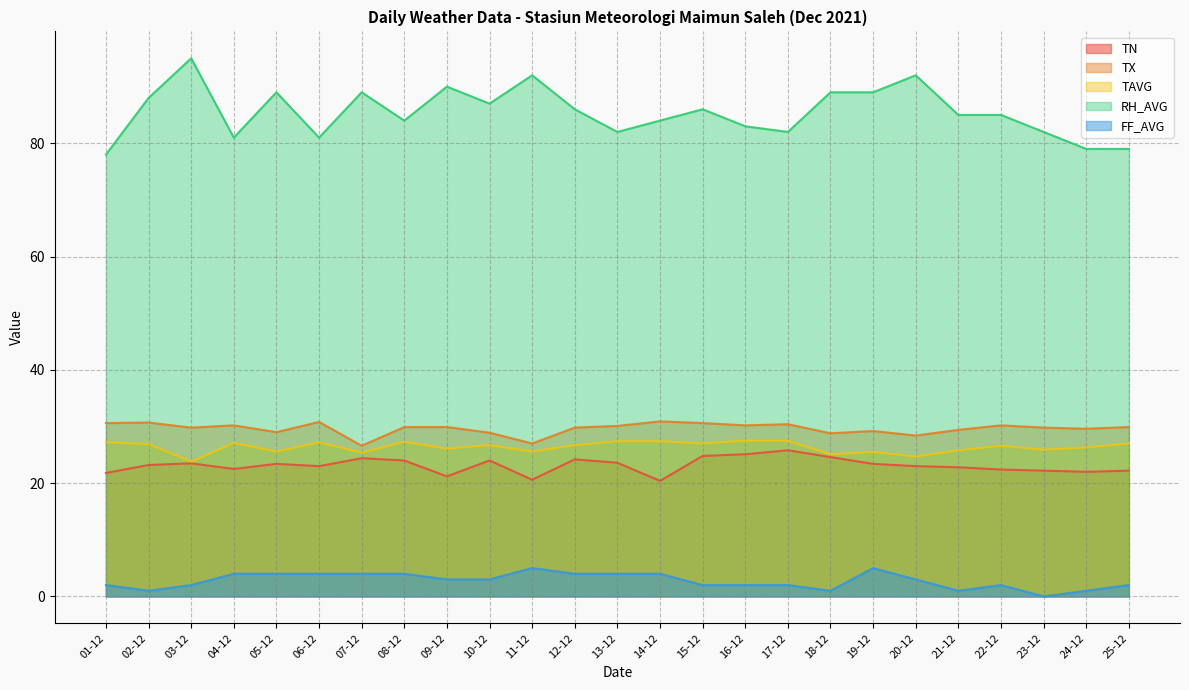

What is the maximum value shown in the chart?

95.0